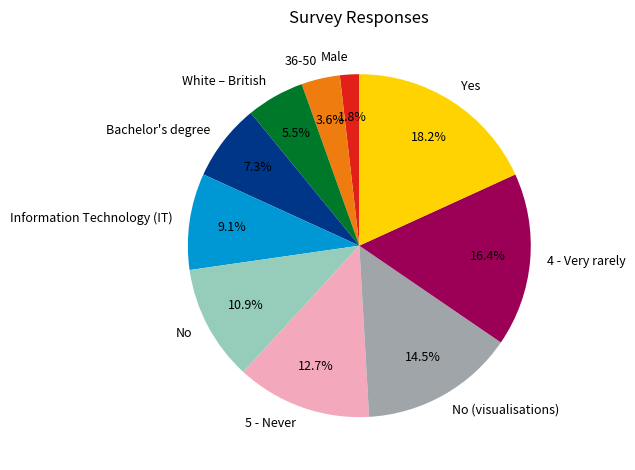

To the nearest percent, what is the difference between the Information Technology (IT) and Male slice percentages?

7%